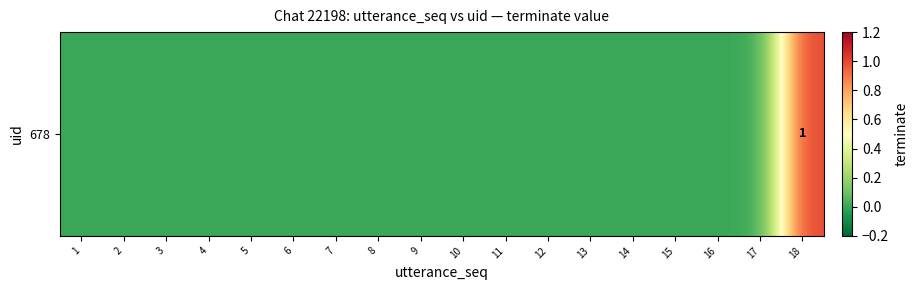

Reading left to right, transcribe all the data shown in this chart.

1=0	2=0	3=0	4=0	5=0	6=0	7=0	8=0	9=0	10=0	11=0	12=0	13=0	14=0	15=0	16=0	17=0	18=1